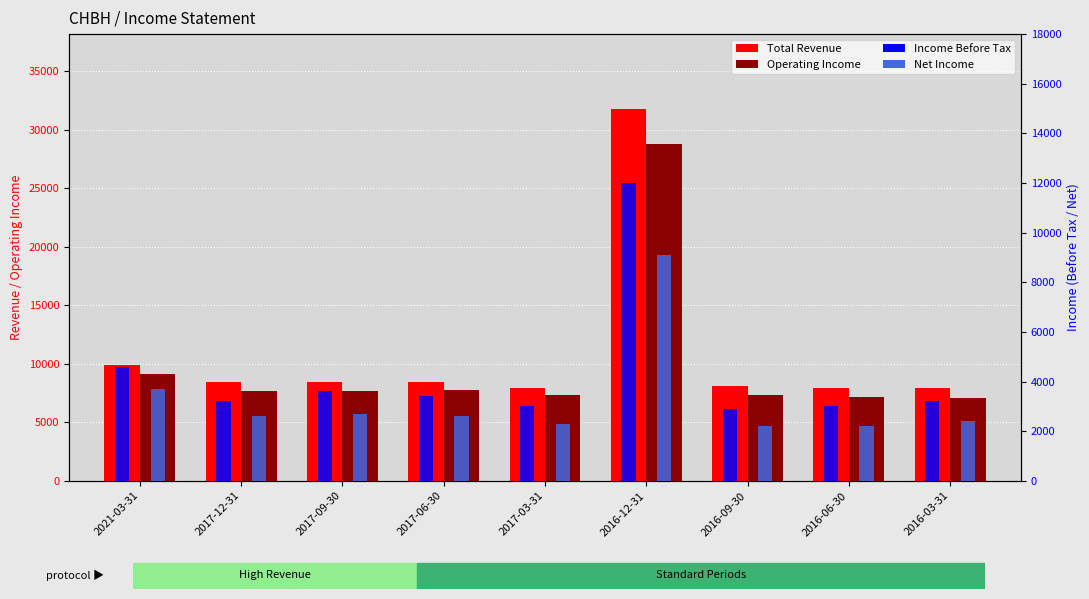

What is the greatest value displayed?

31800